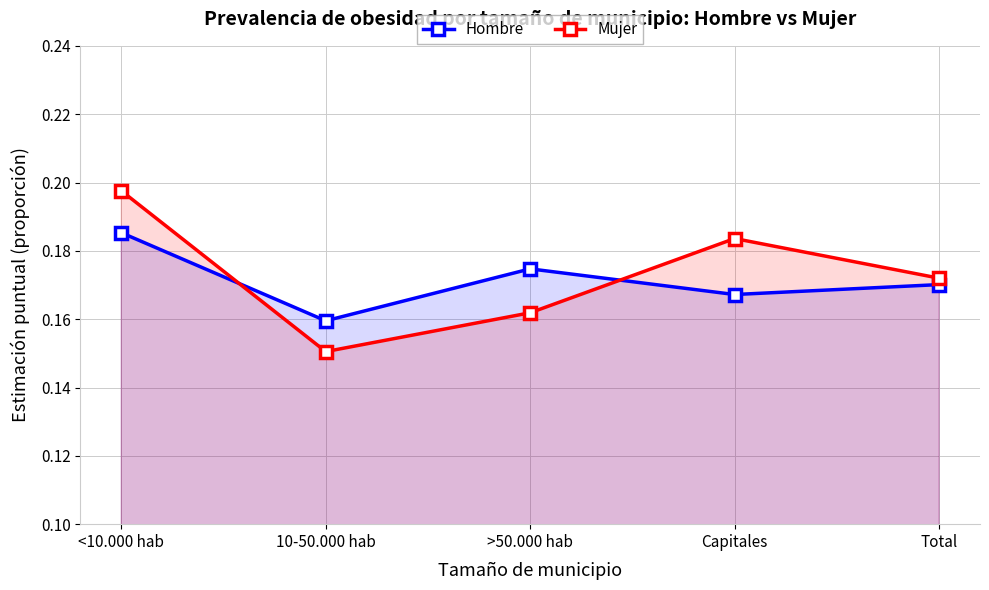

List the series in order of their peak value, highest first.

Mujer, Hombre